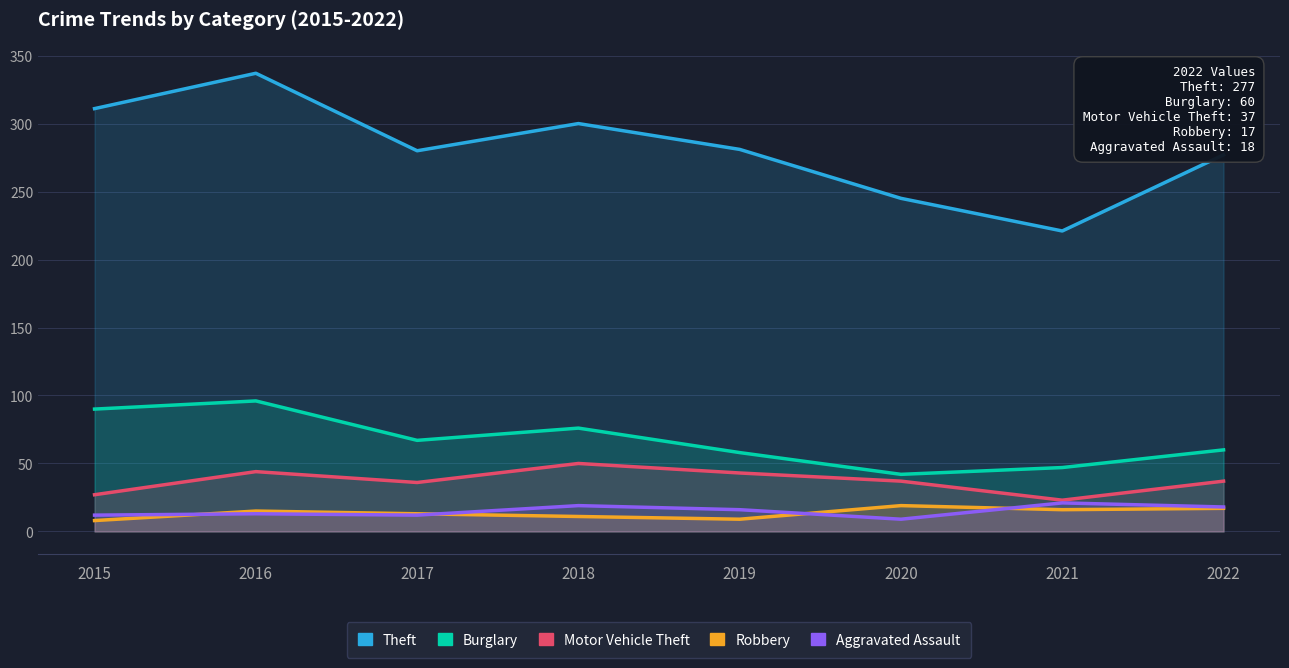

At which label does Aggravated Assault first exceed 16?

2018